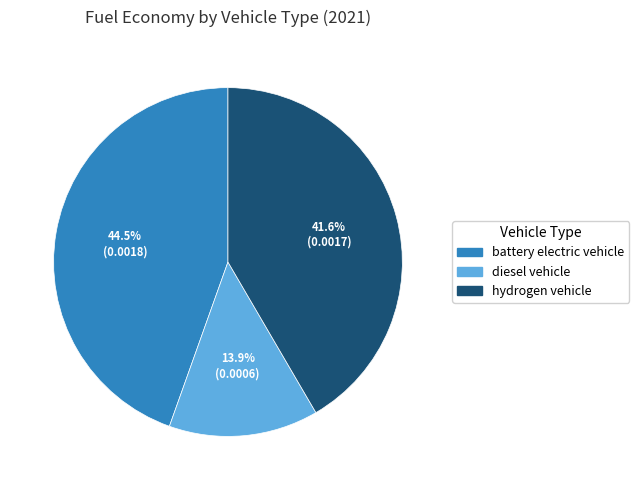

Is there any slice that represents more than half of the pie?

No